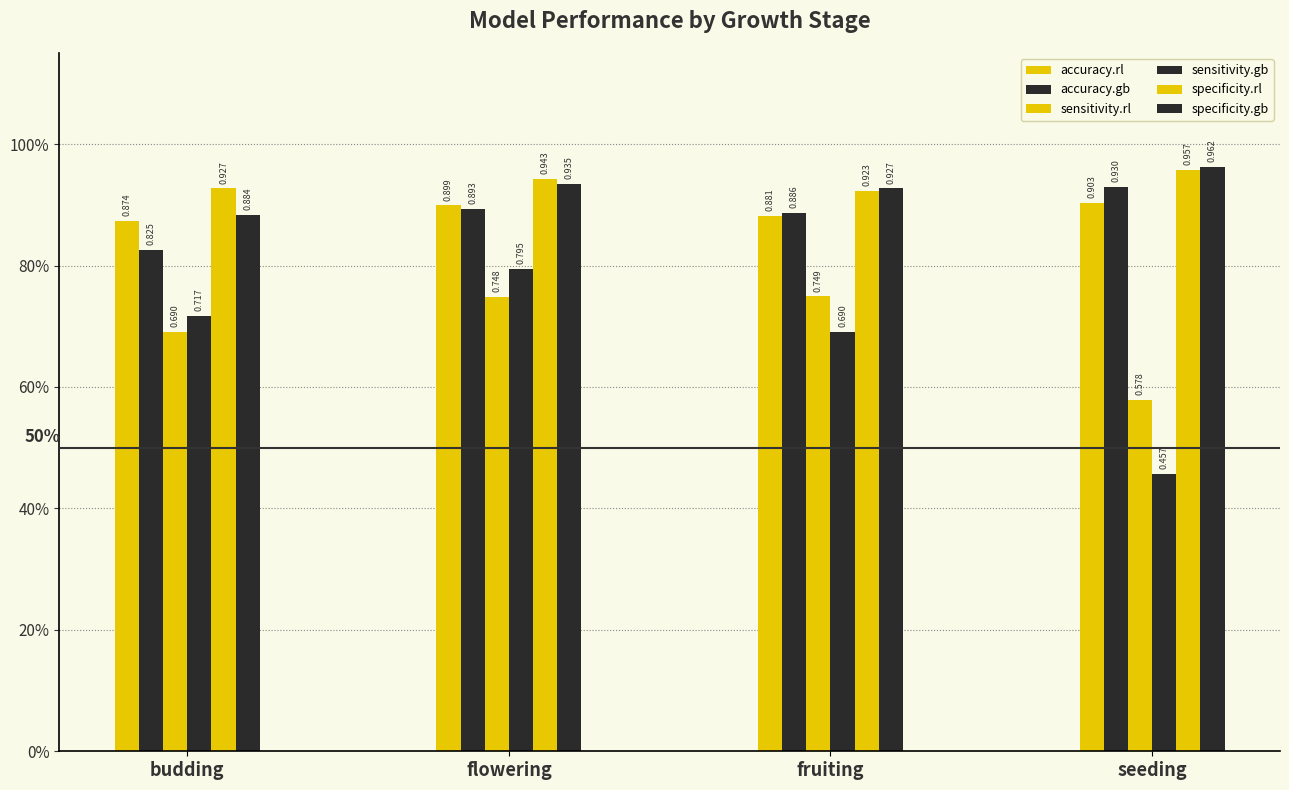

What is the label of the 4th bar from the left?

seeding